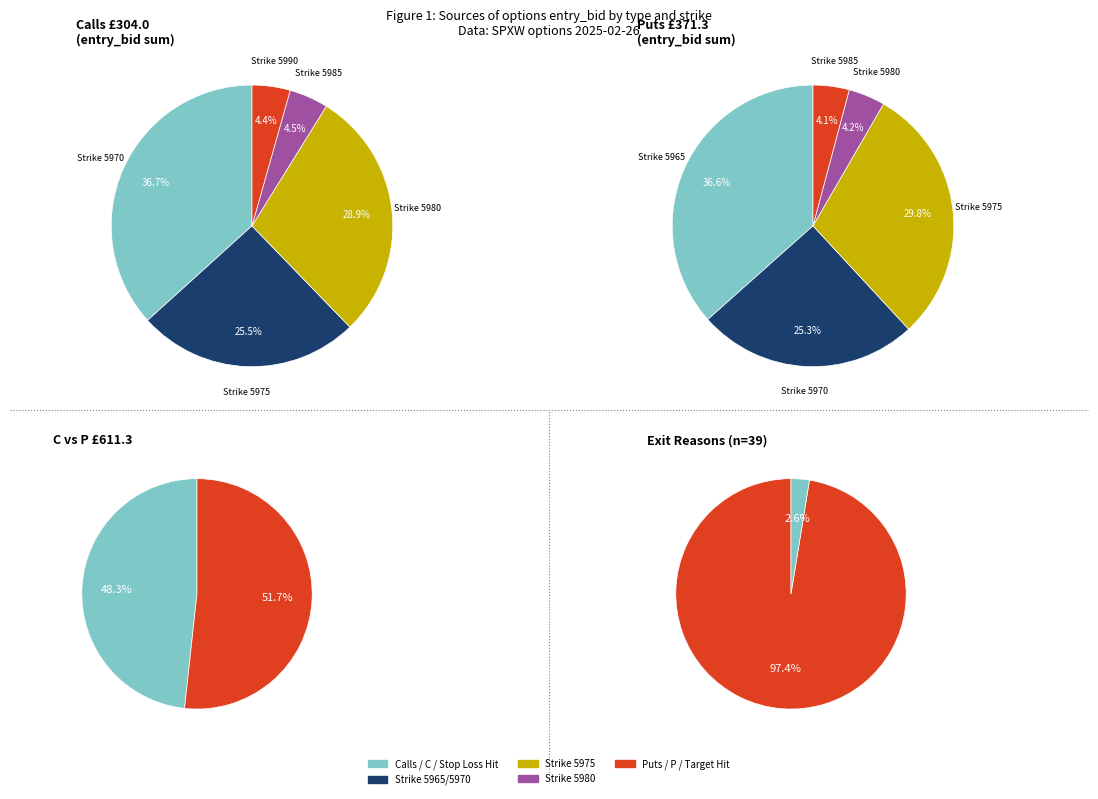

Does 17 represent more than half of the total?

No